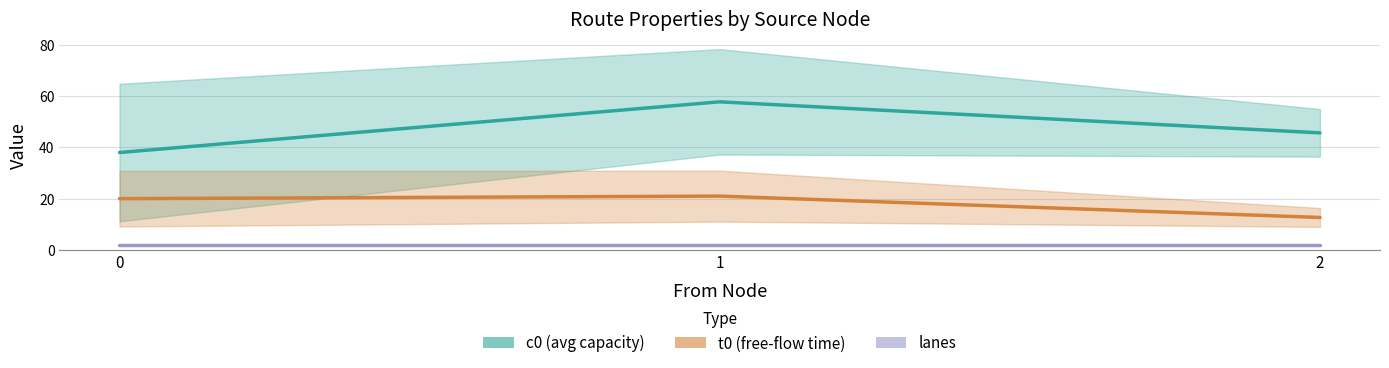

Where is c0 mean nearest to the value 47?

2